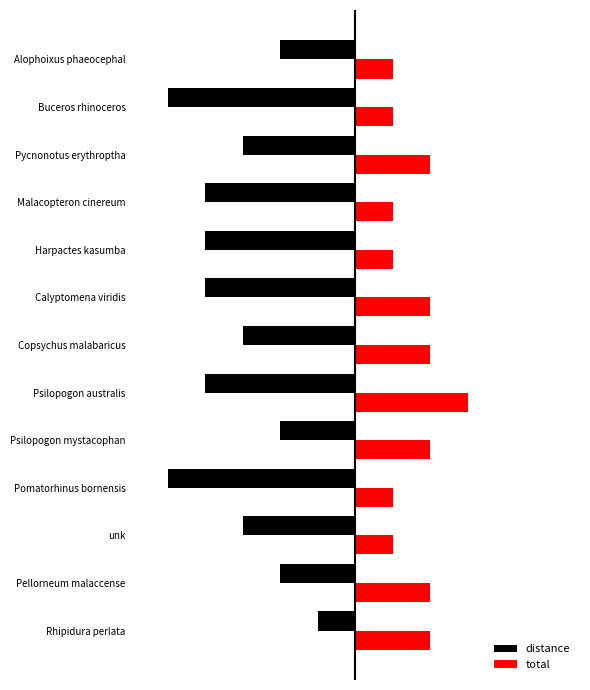

What are all the series names shown in the legend?

distance, total